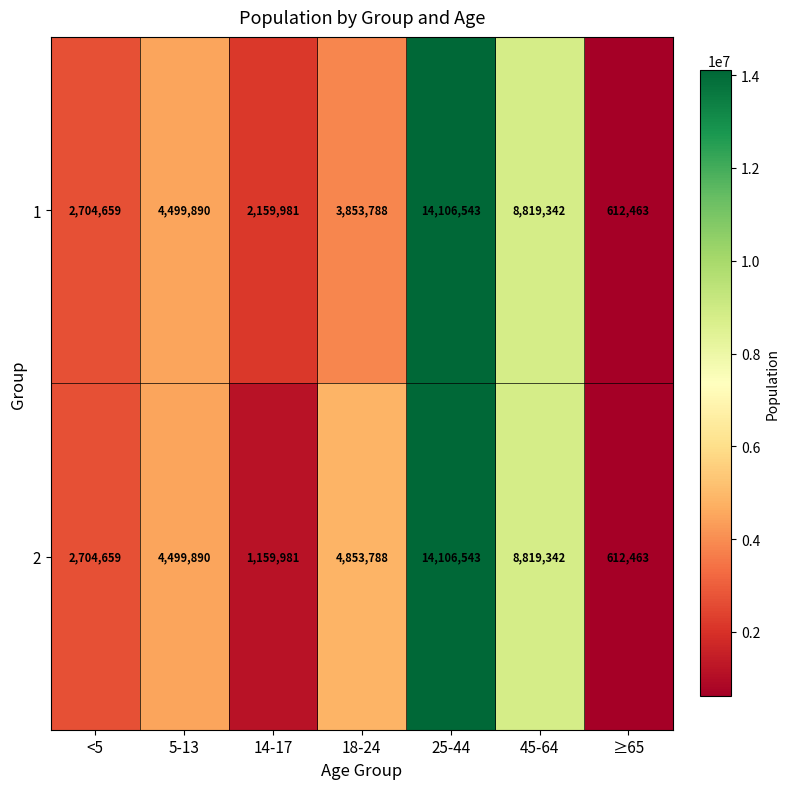

What is the approximate value of 1 at 25-44?

14106543